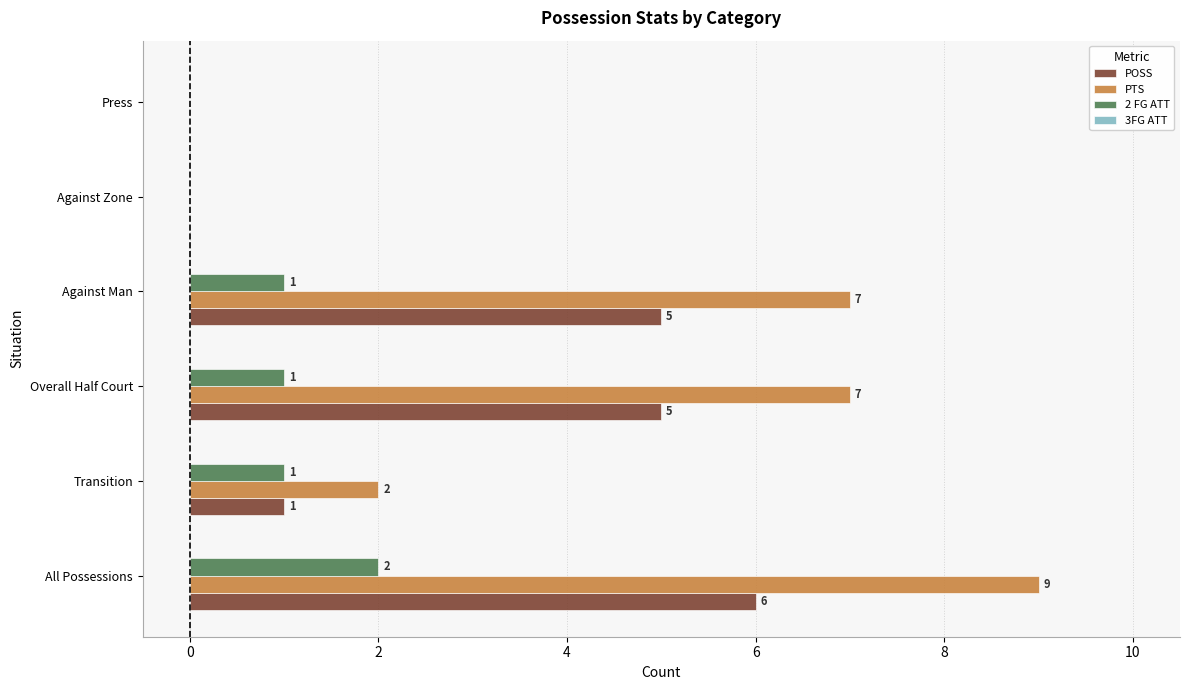

What is the total value across all series at All Possessions?

17